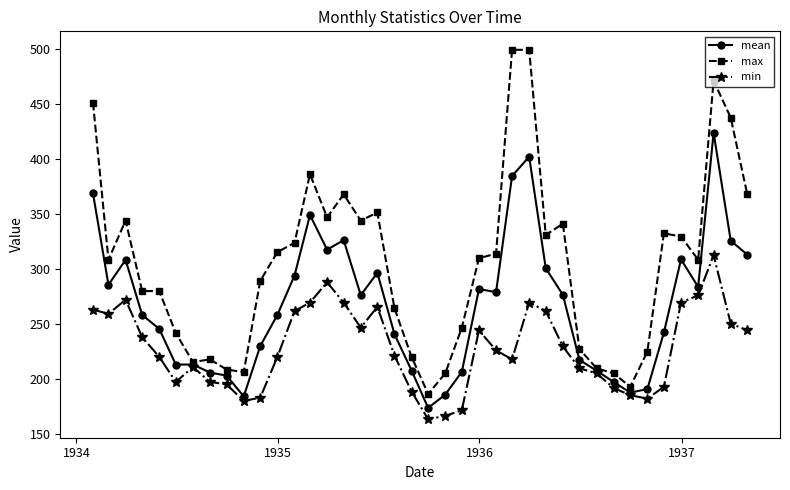

What is the value of the min point at the 32nd from the left?

192.2